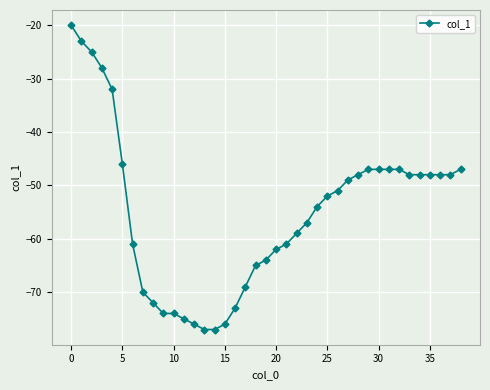

What is the sum of all values?

-2145